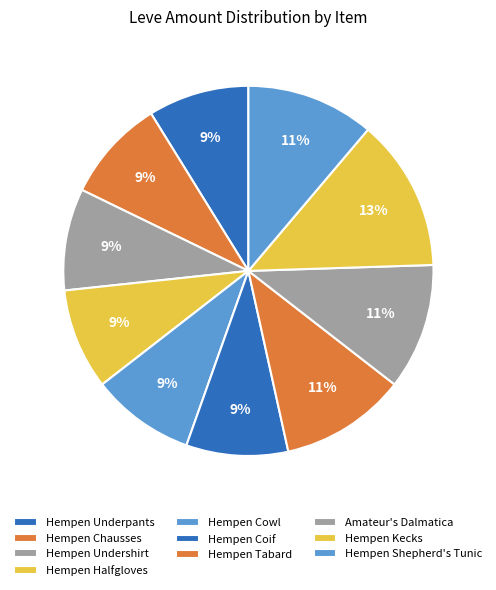

How many slices are in this pie chart?

10